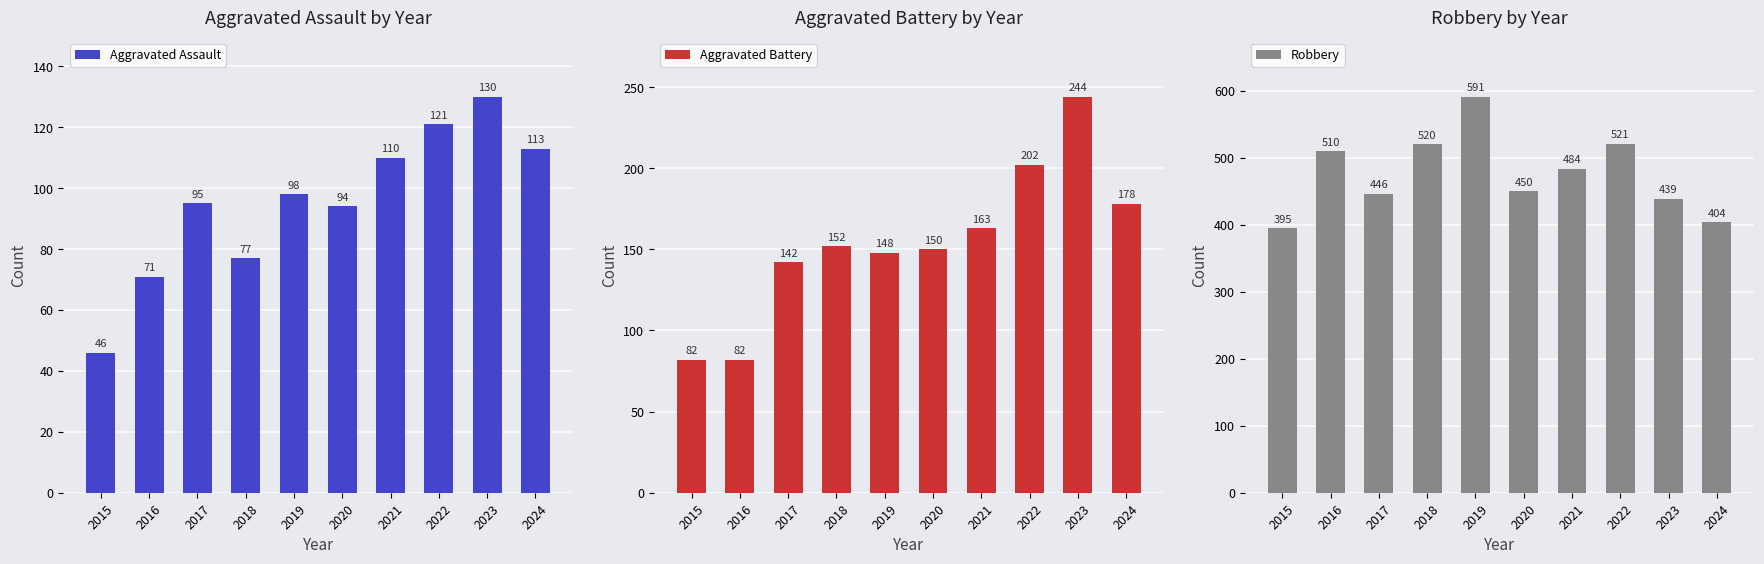

What is the value of the Aggravated Battery bar at the 9th from the left?

244